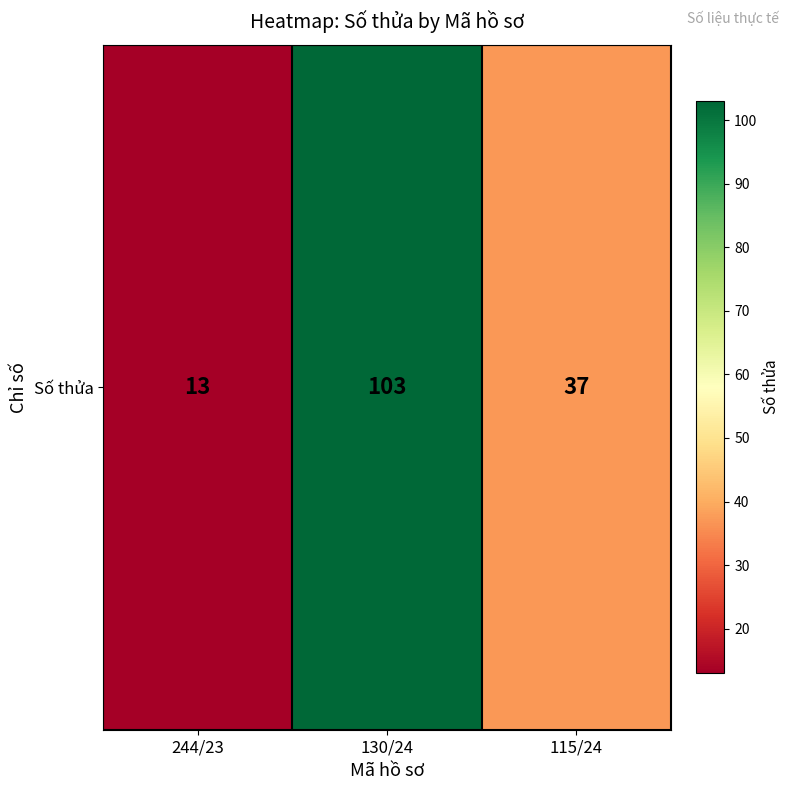

Which label corresponds to the largest value in the chart?

130/24